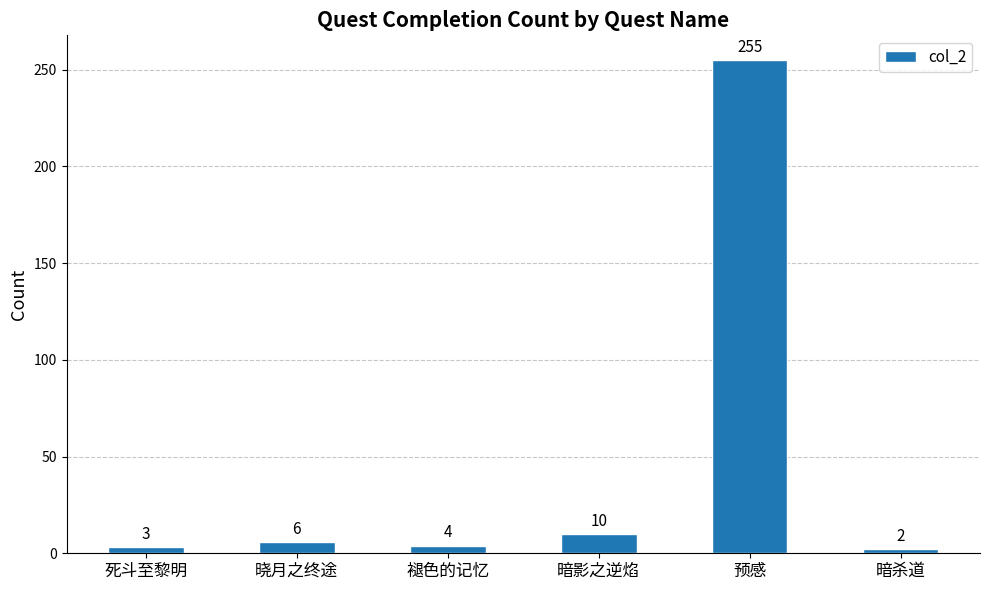

The value at 死斗至黎明 is 3. True or false?

True